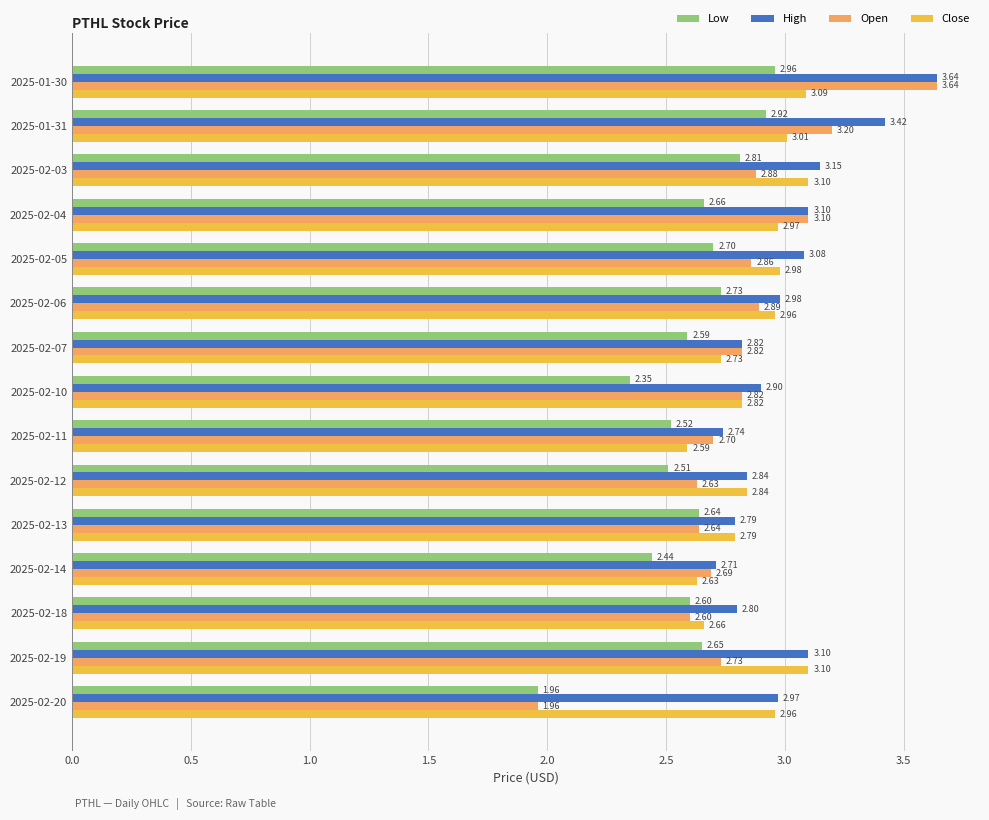

At how many categories does at least one series exceed 2?

15